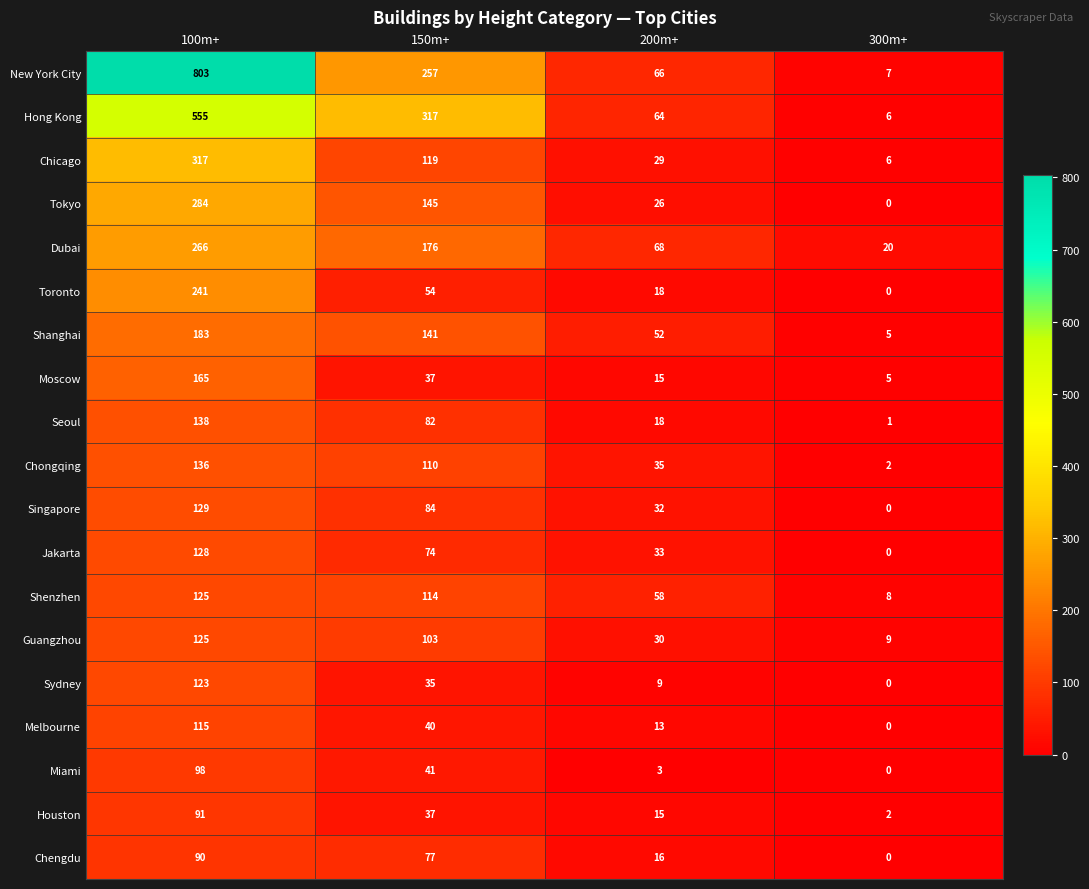

What is the difference between the maximum and minimum values in the Hong Kong series?

549